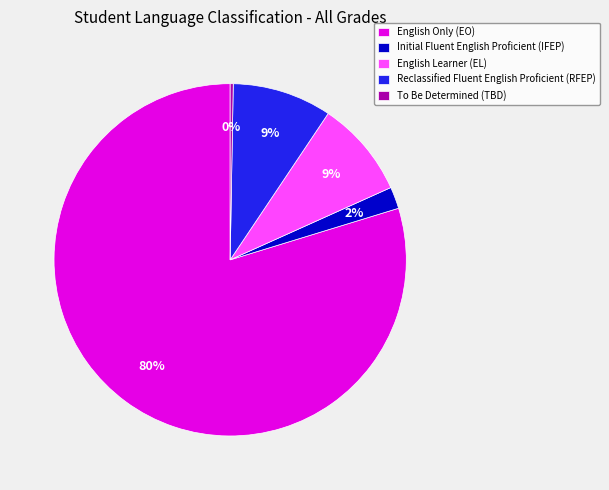

What percentage is the English Only (EO) slice, to the nearest percent?

80%